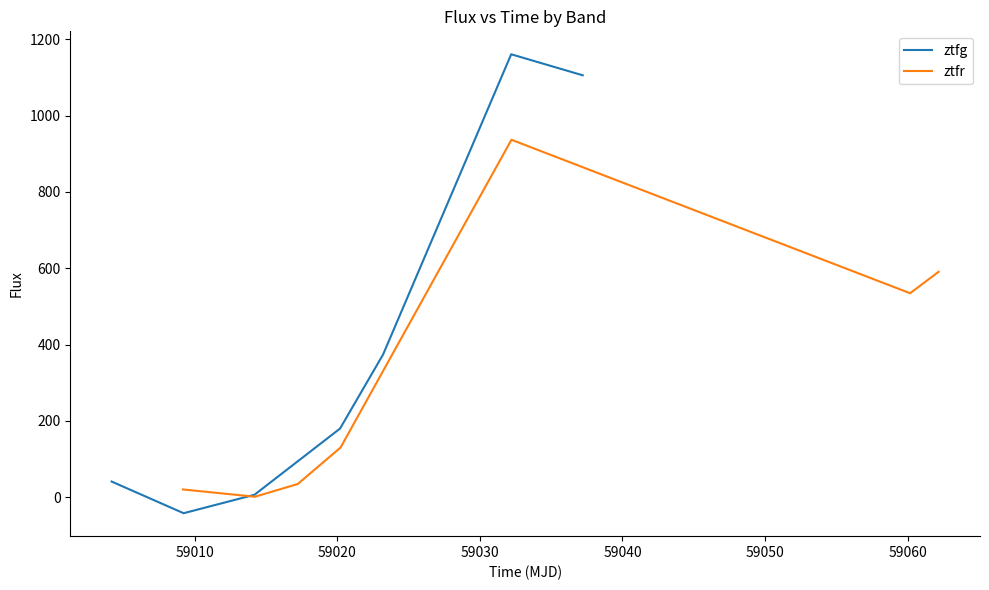

What is the maximum value for ztfg?

1160.9